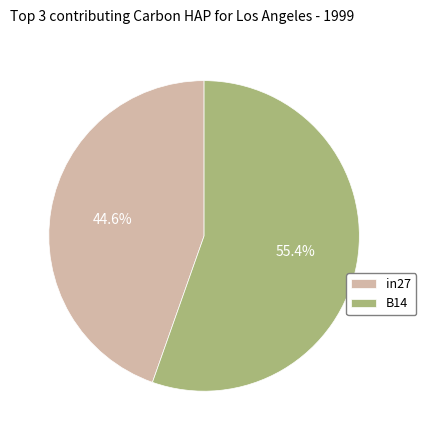

Count the number of slices in the pie.

2